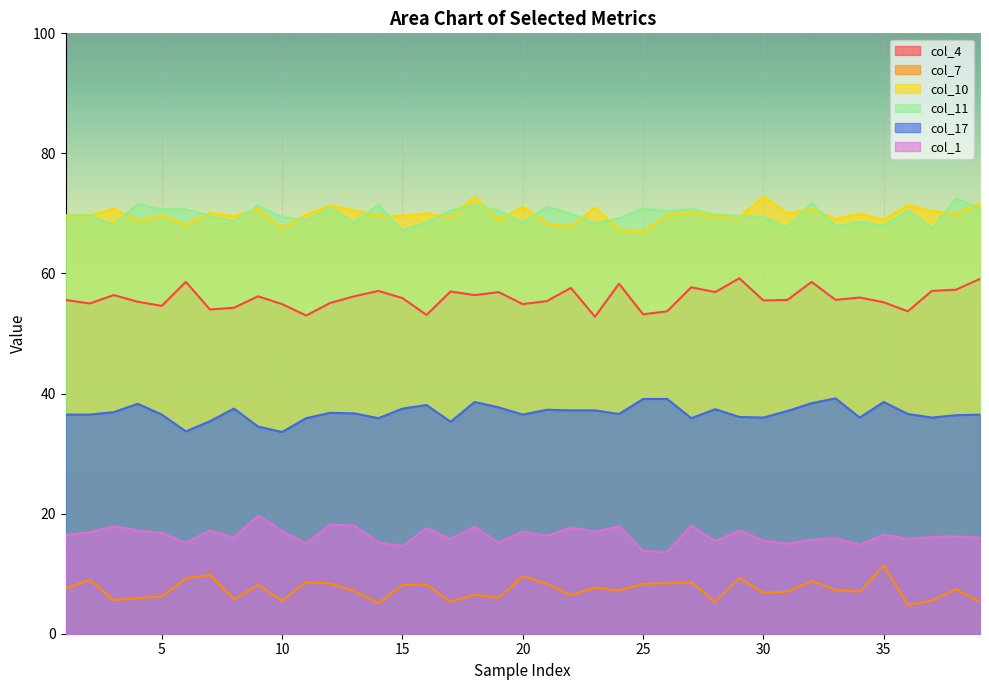

What is the highest value of the col_1 series?

19.7